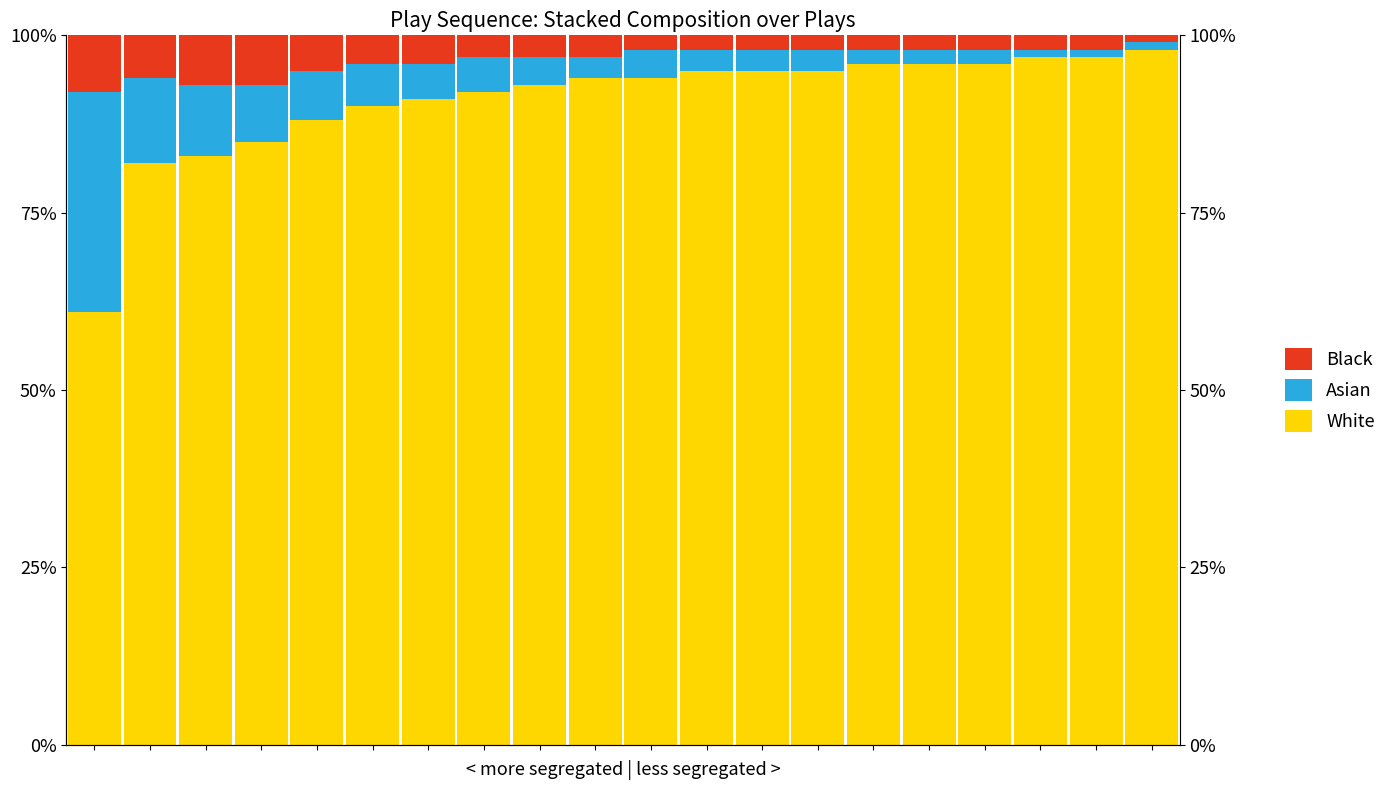

What is the greatest value displayed?

98